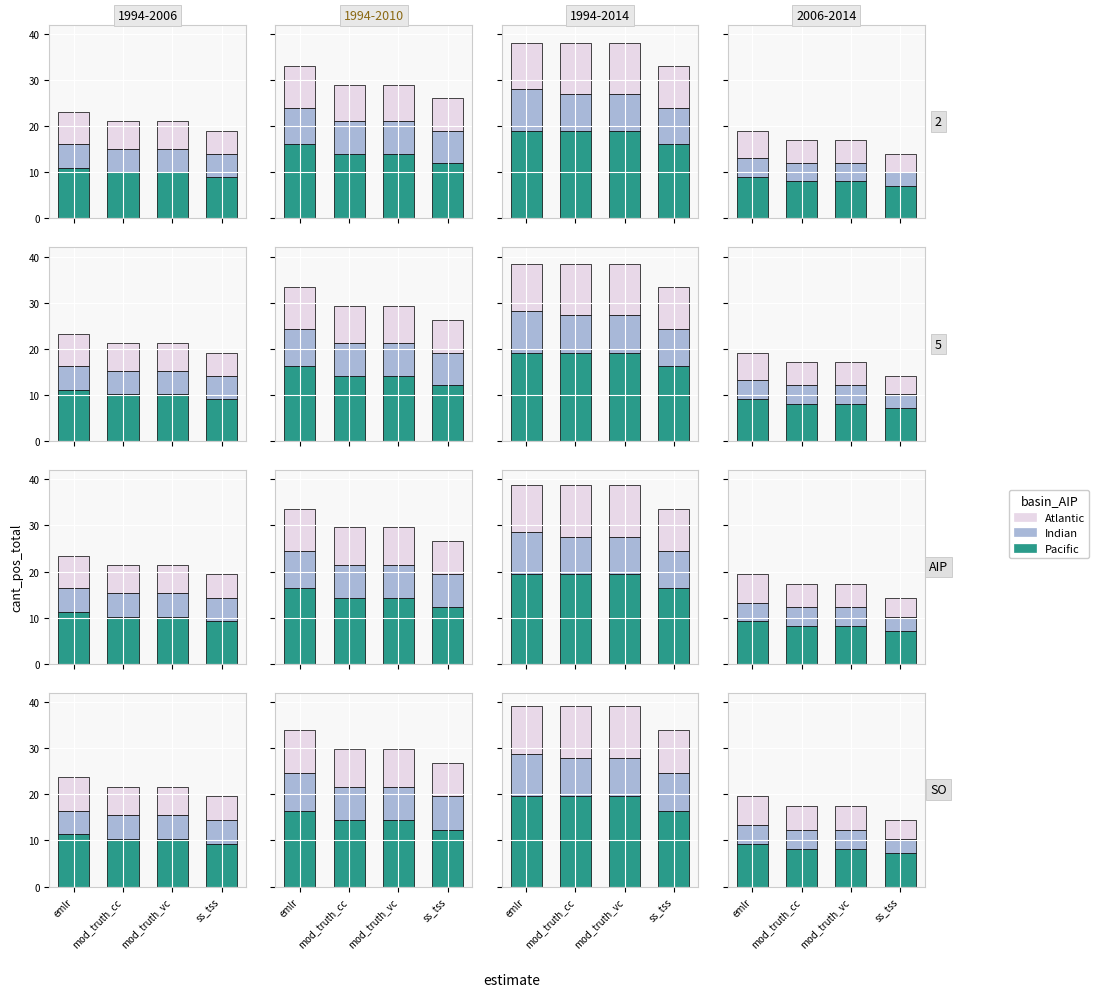

What is the label of the 2nd bar from the right?

mod_truth_vc